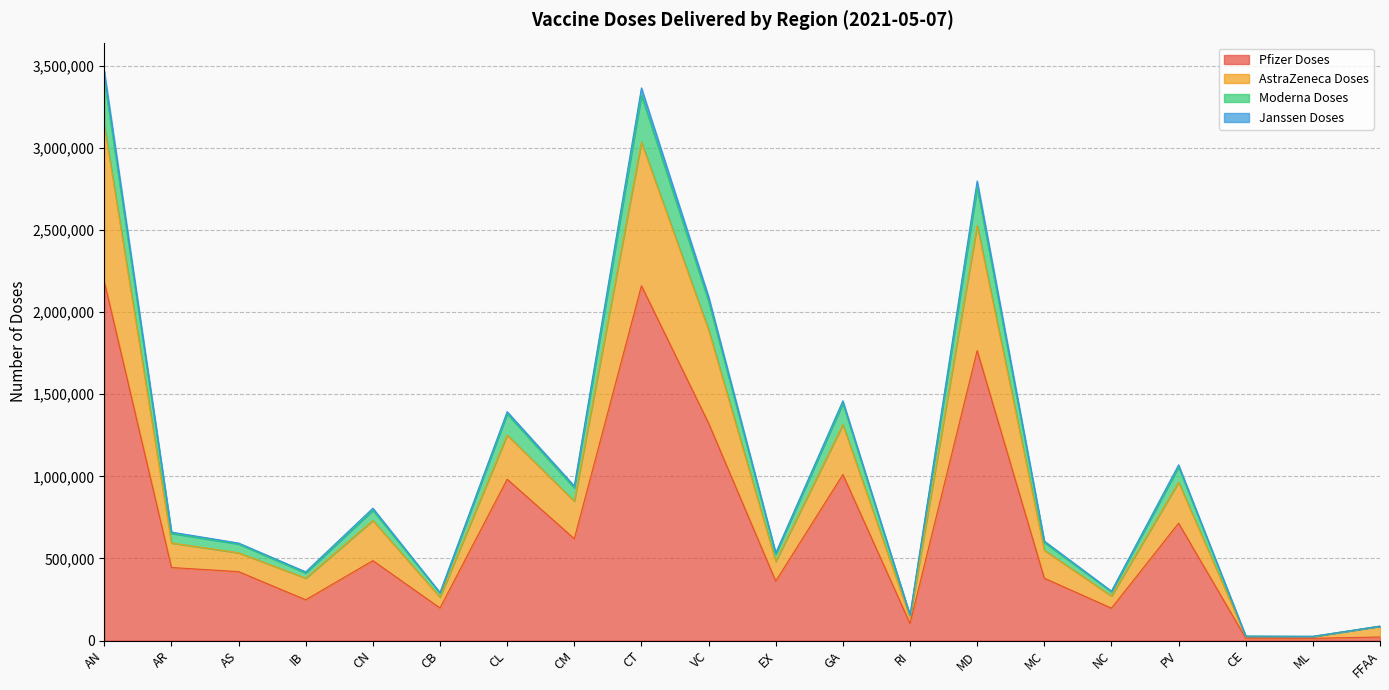

True or false: Janssen Doses has a value of 336253 at MC.

False